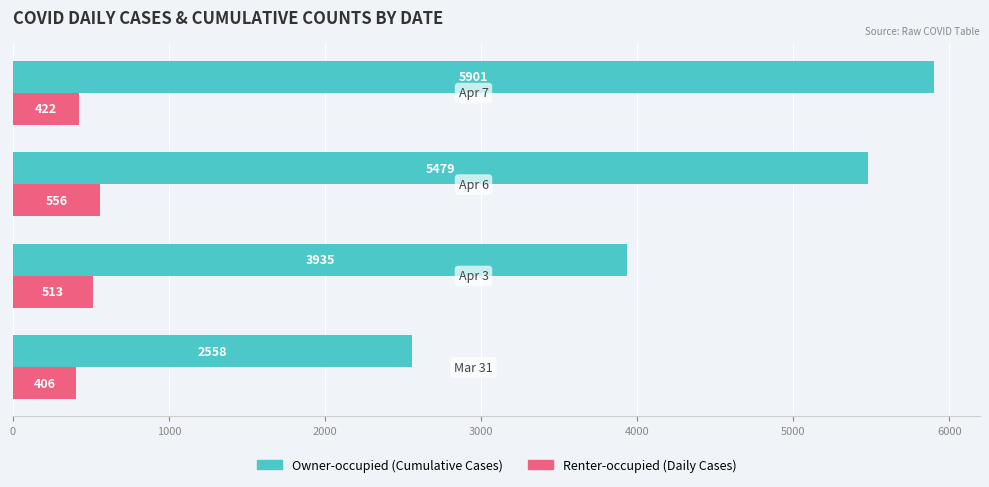

What is the minimum value shown in the chart?

406